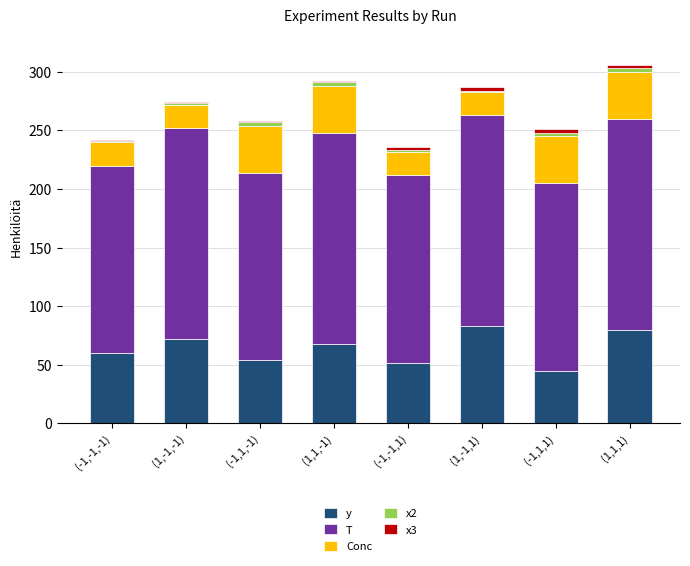

What is the highest value of the y series?

83